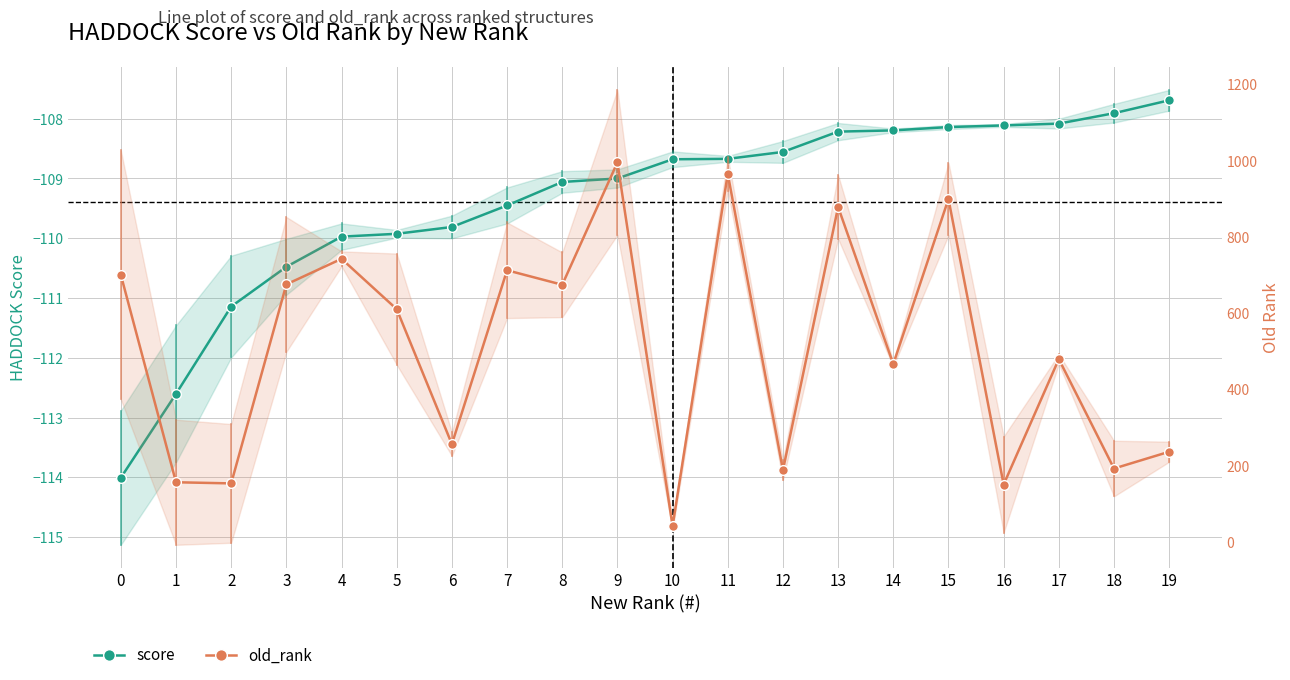

True or false: old_rank has more than 0 interior local peaks.

True